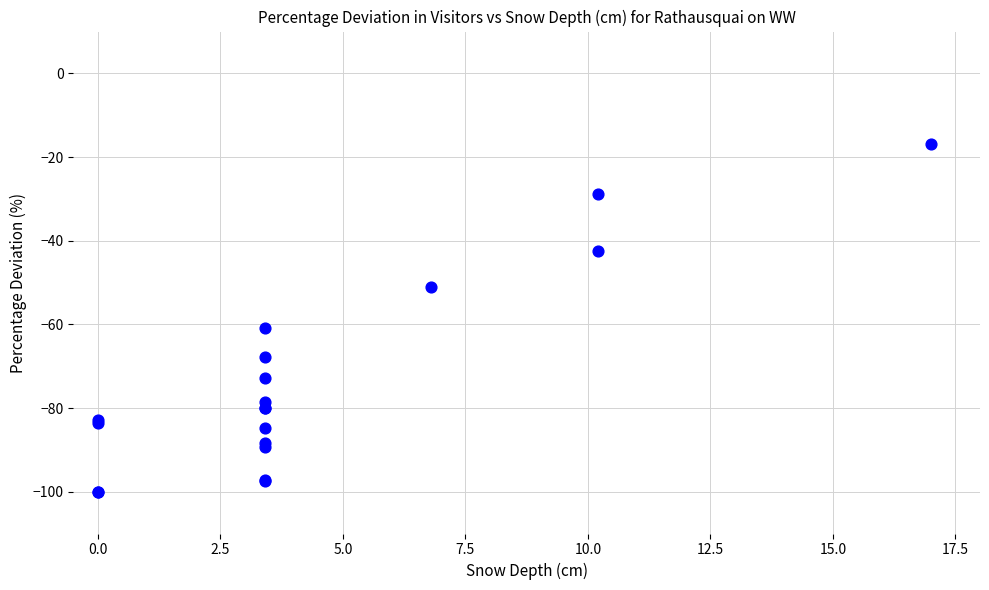

What Y value in the scatter plot is closest to -58?

-60.9